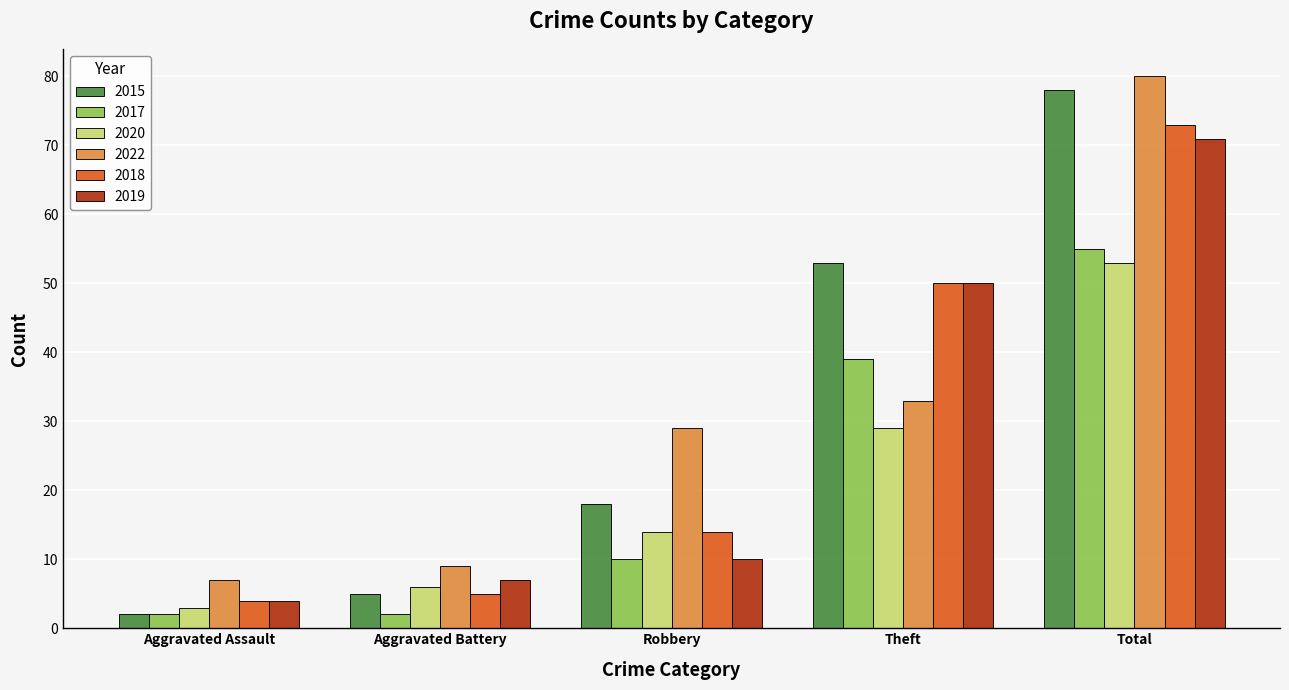

How many bars are there in each group?

6